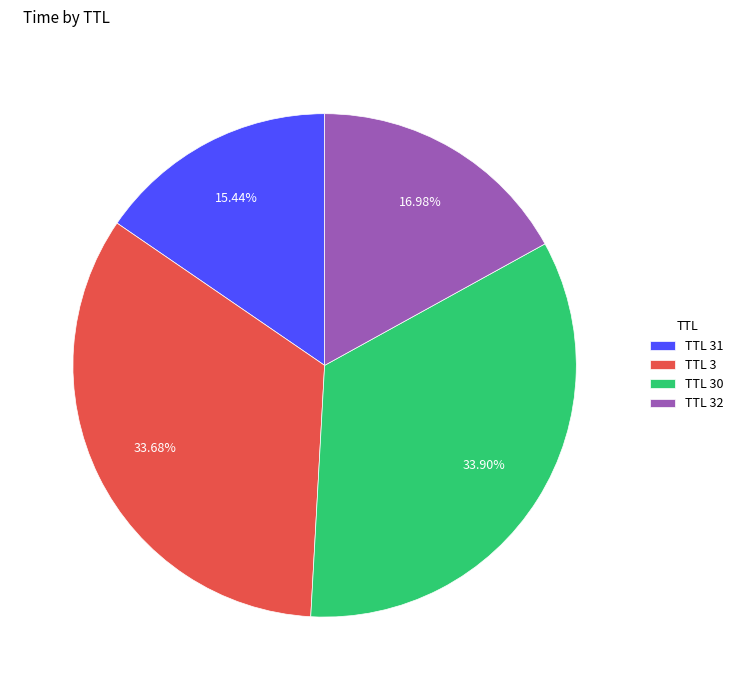

Is there a majority slice in this chart?

No